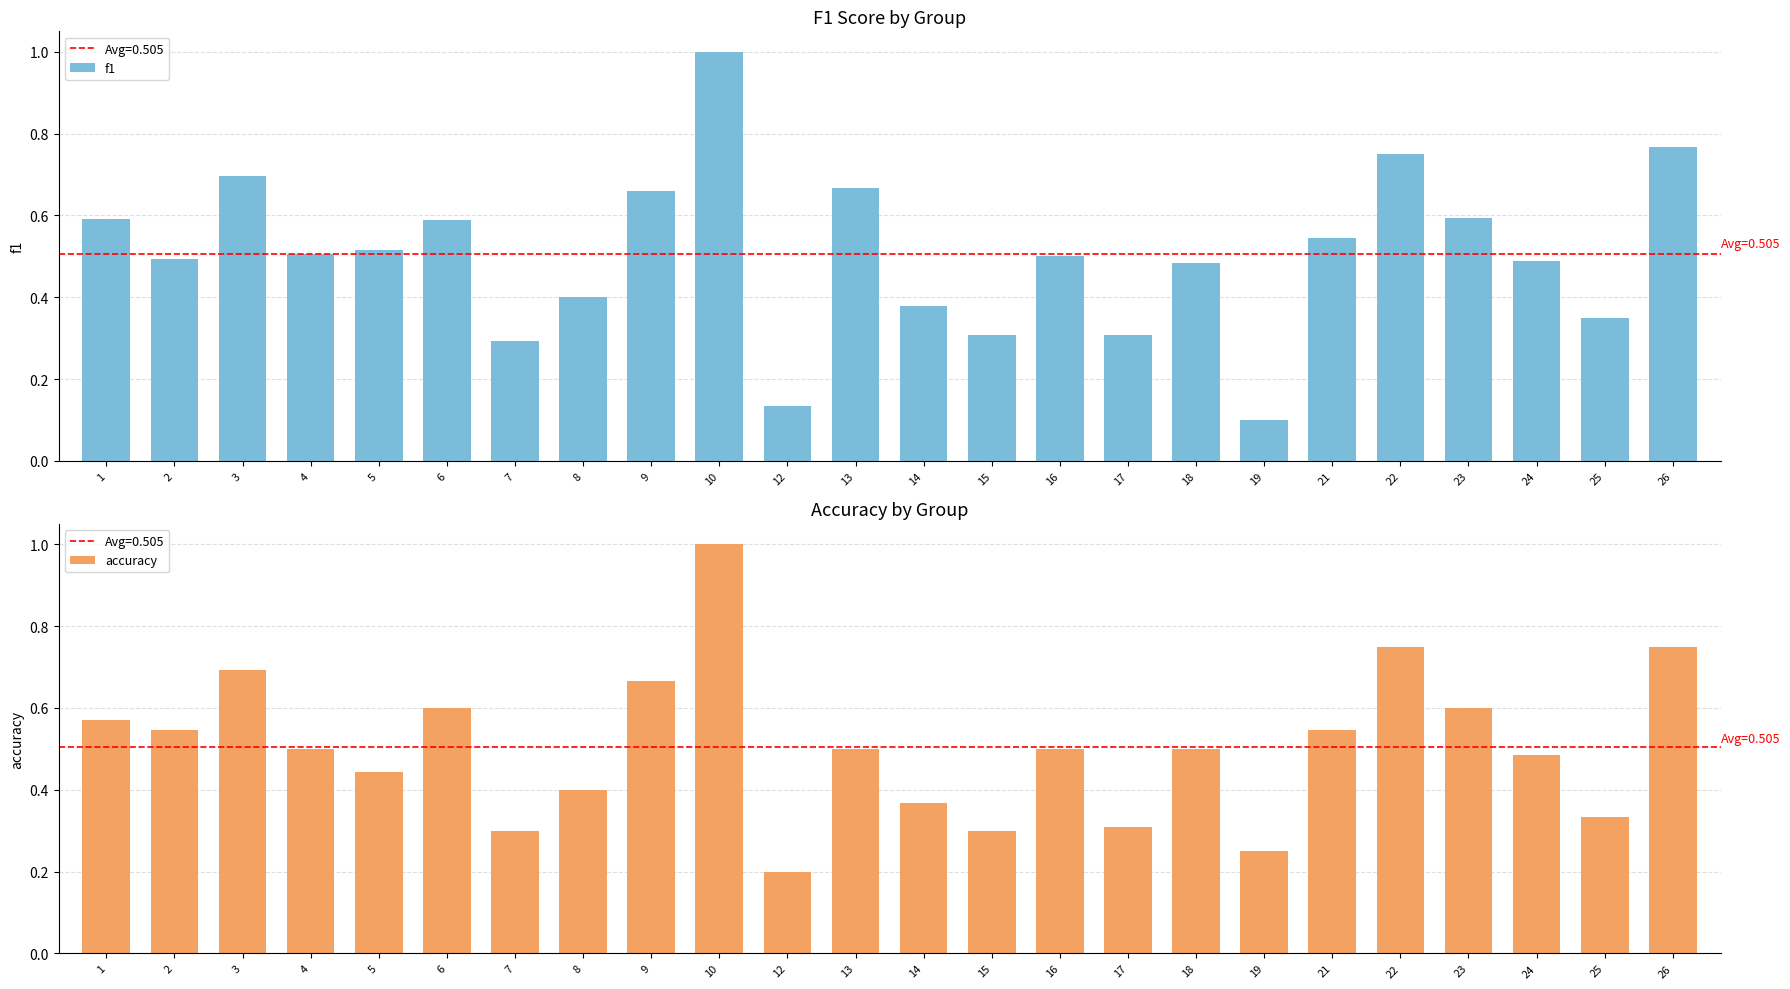

How many bars are there in each group?

2